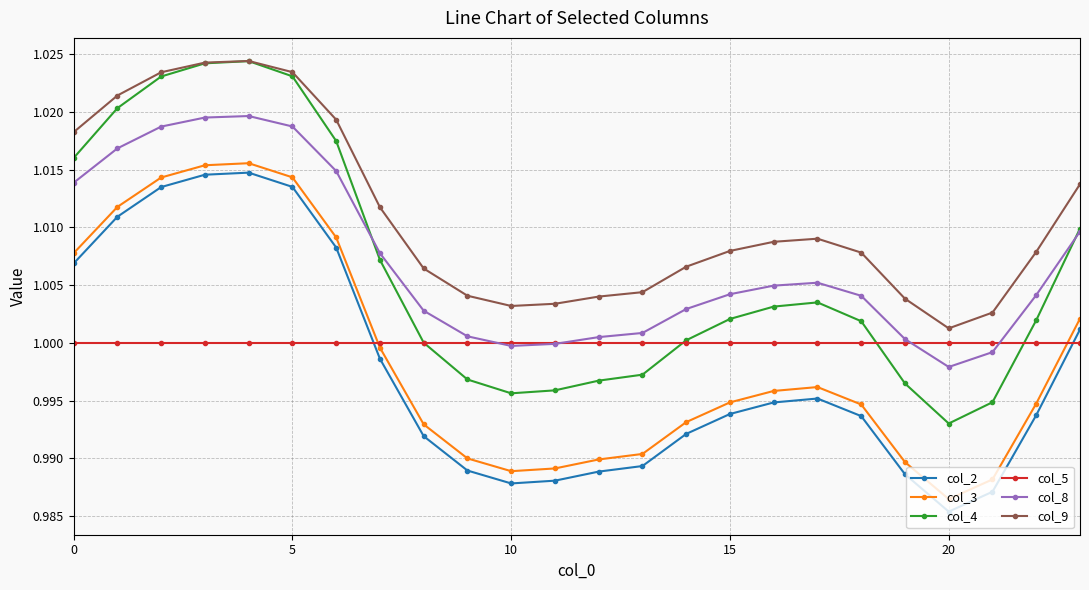

Which series has the largest total across all categories?

col_9